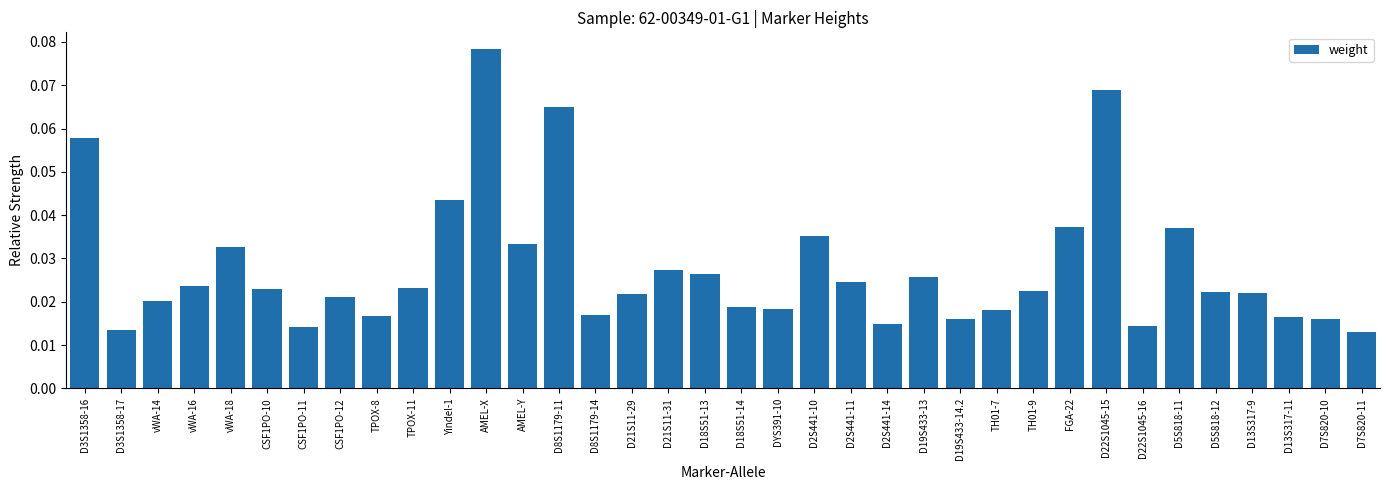

Between D8S1179-14 and TPOX-11, which is larger?

TPOX-11